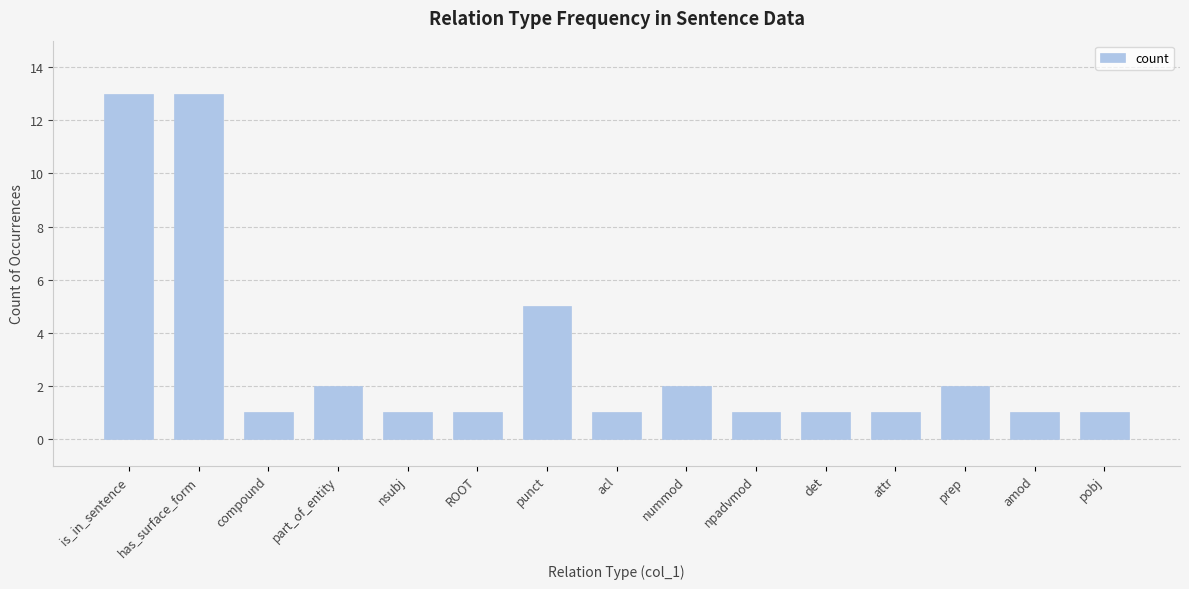

What is the sum of all values?

46